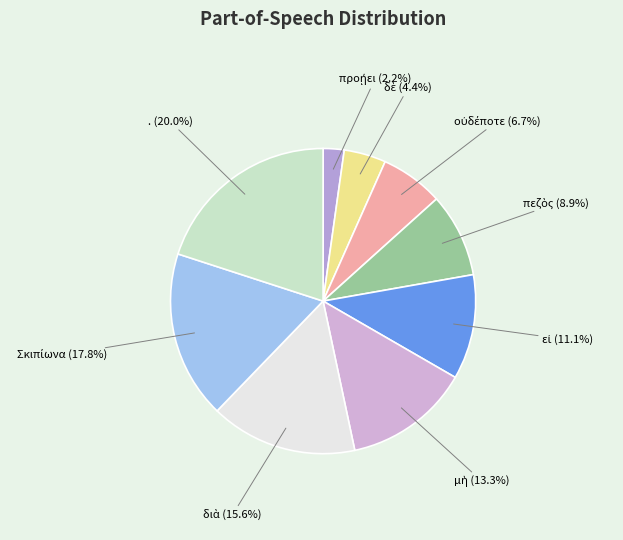

Is there any slice that represents more than half of the pie?

No